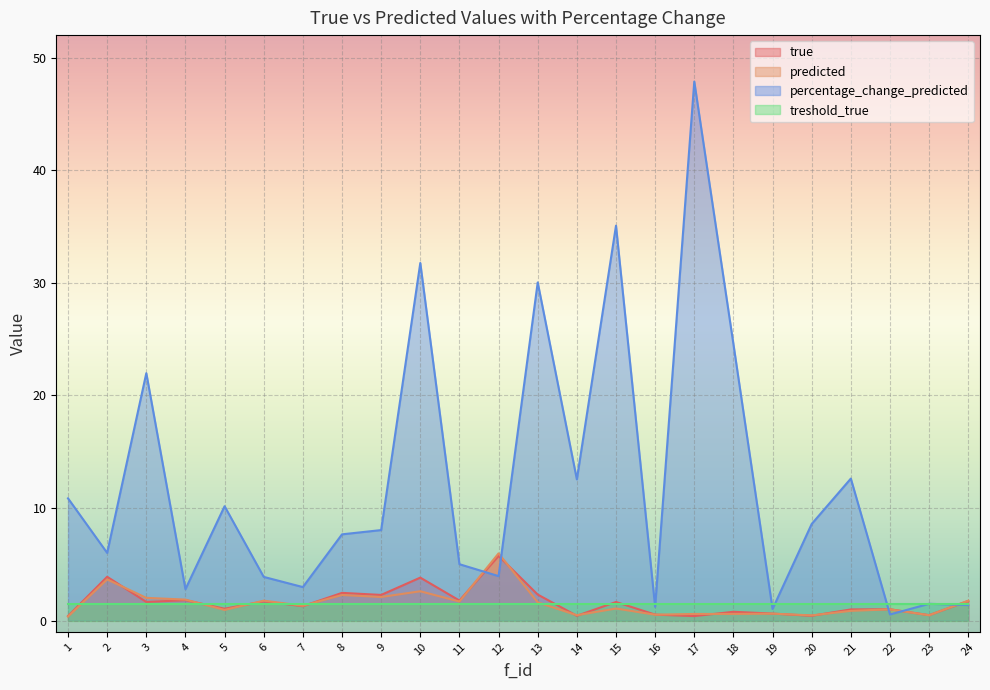

What are all the series names shown in the legend?

true, predicted, percentage_change_predicted, treshold_true